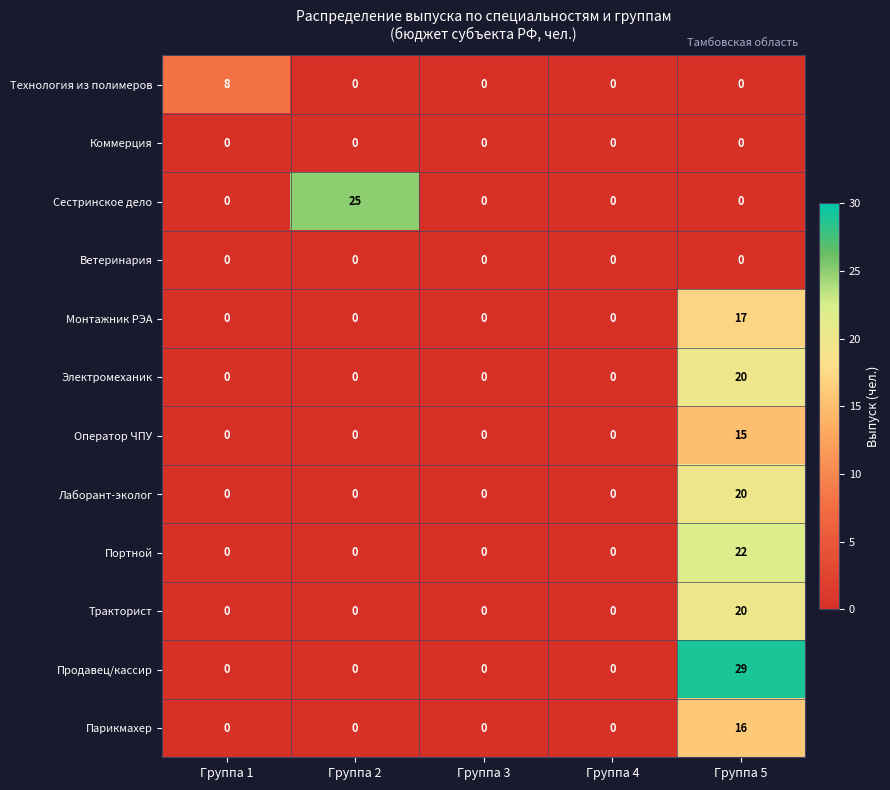

What is the difference between the maximum and second lowest values in the Оператор ЧПУ series?

15